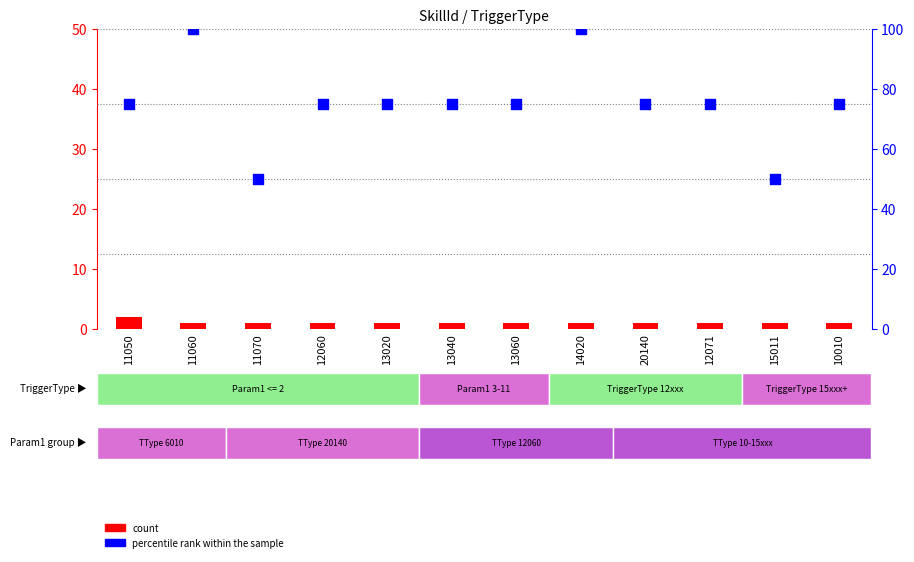

What is the total value across all series at 12071?

76